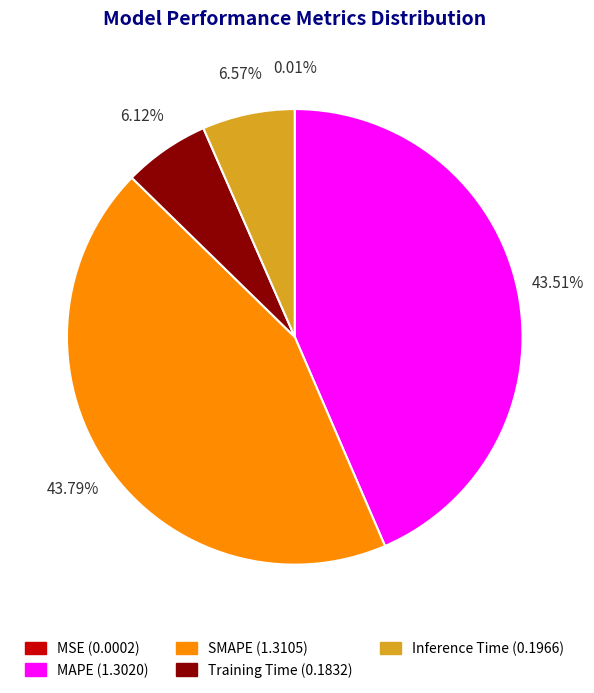

Does Training Time represent more than half of the total?

No